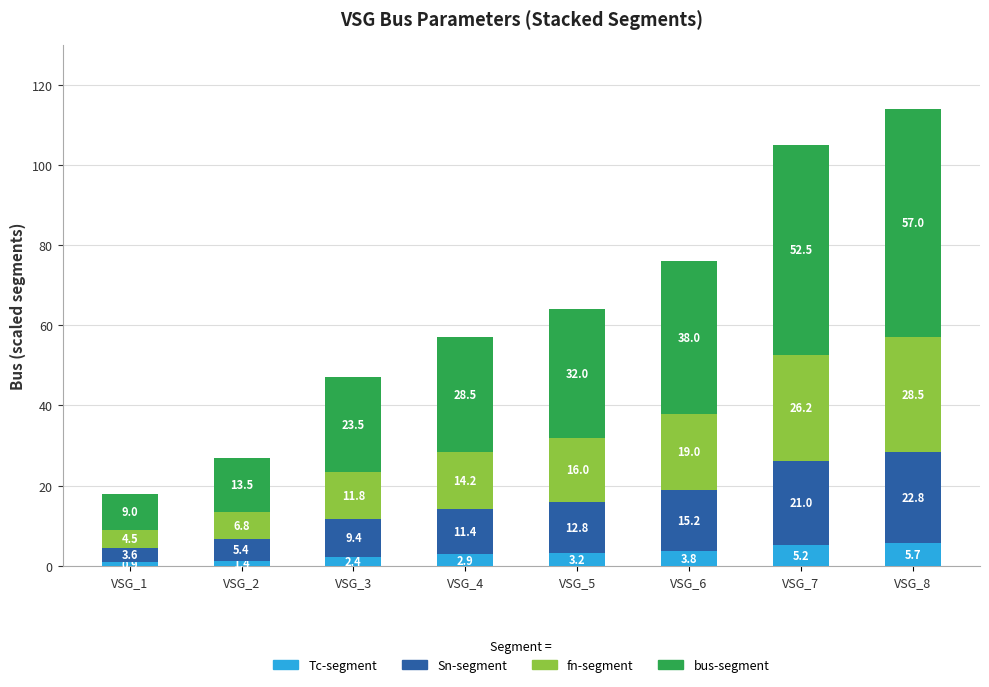

Read the Tc-segment value at VSG_4.

2.9